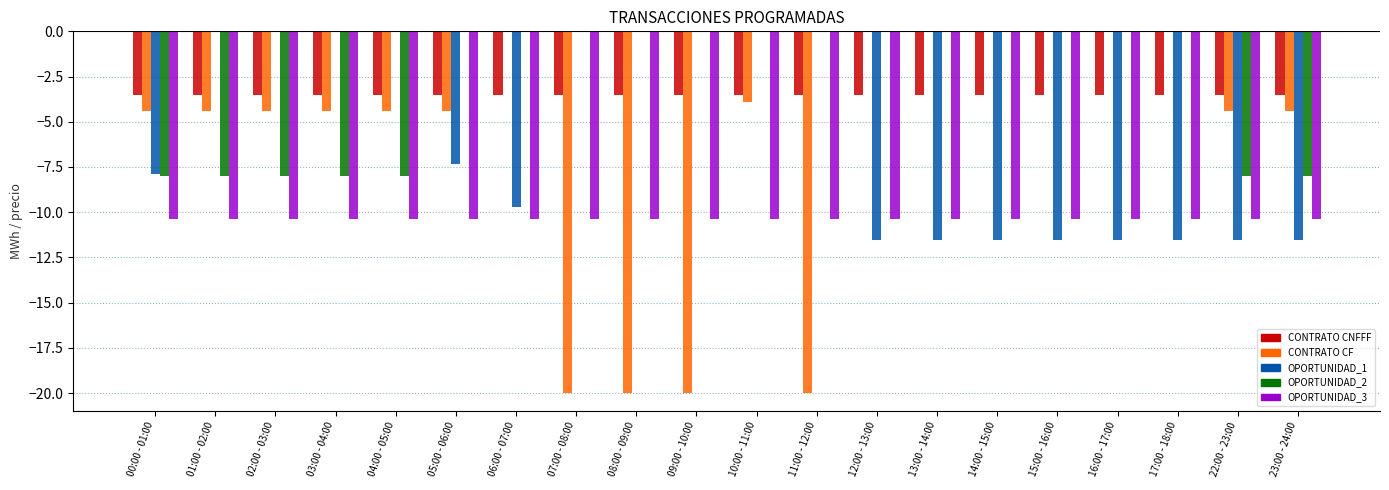

At which label is OPORTUNIDAD_1 closest to -5?

 05:00 - 06:00